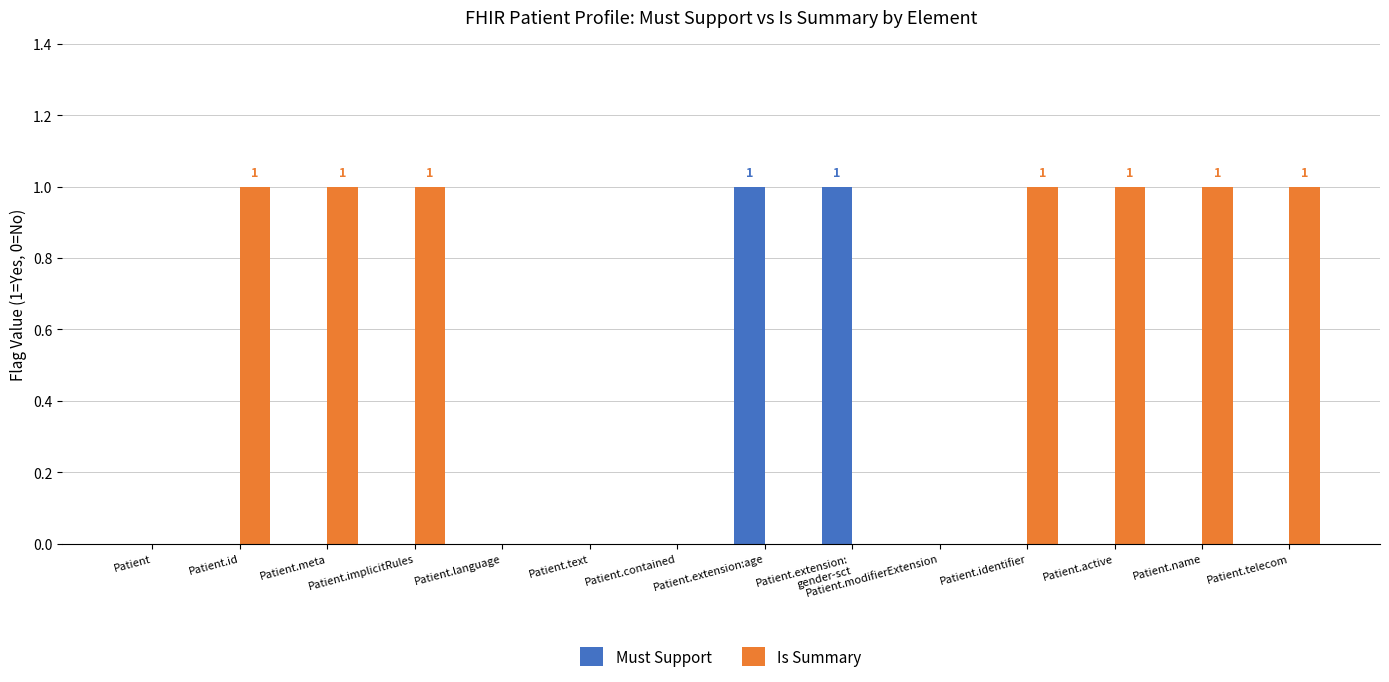

What is the total value across all series at Patient.extension:
gender-sct?

1